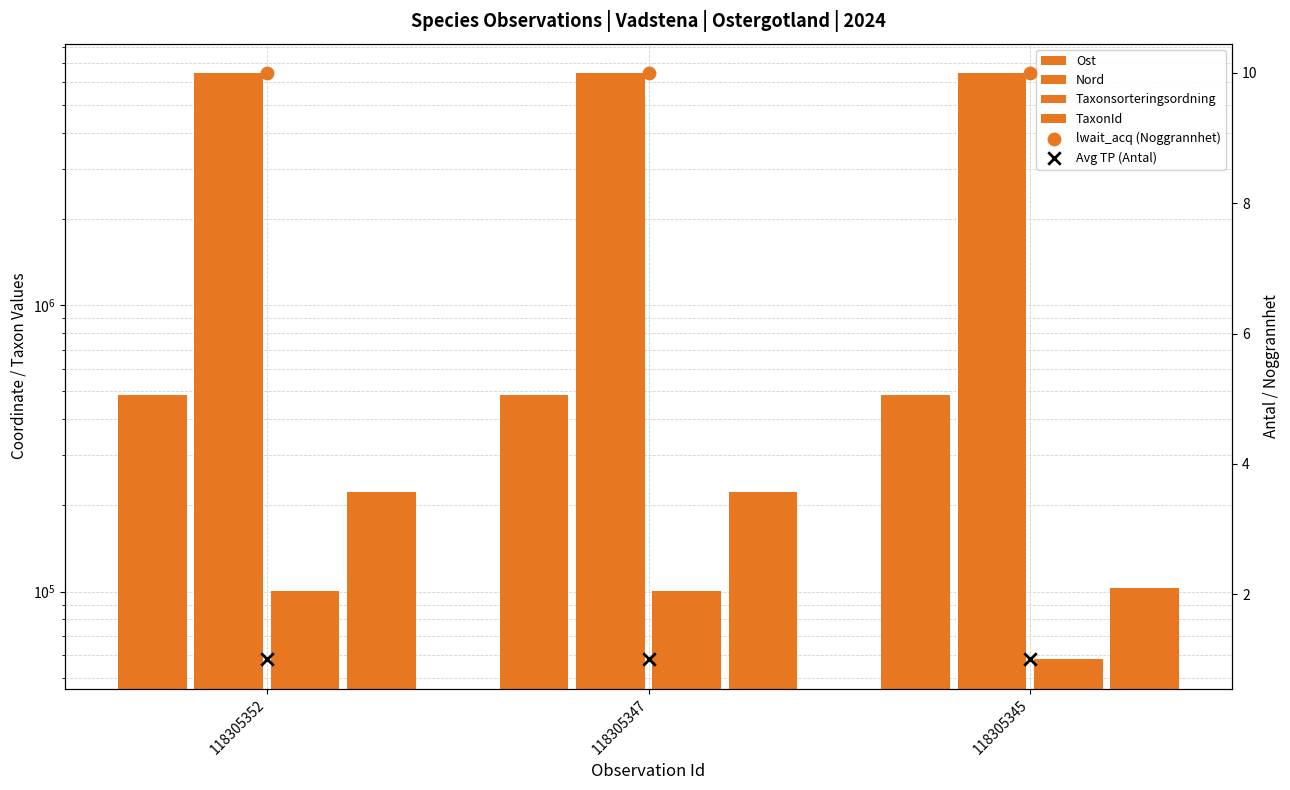

Which series has the widest spread of Y values?

TaxonId